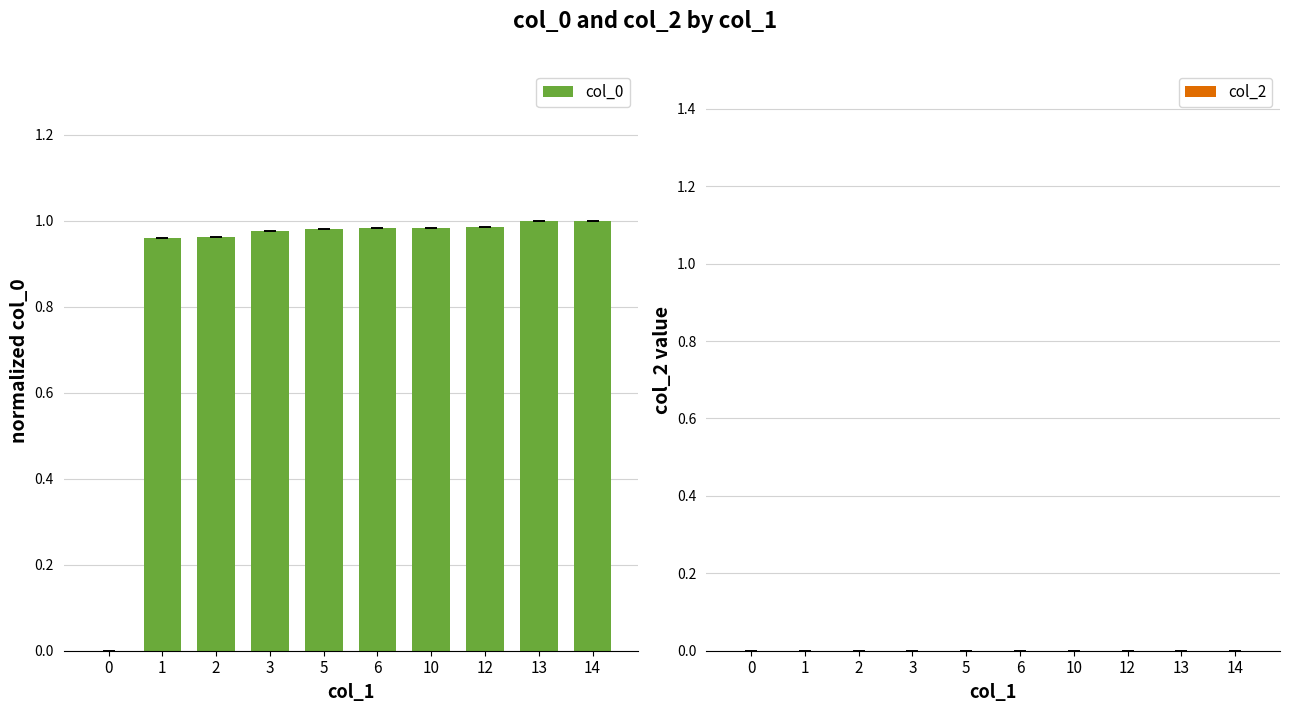

The chart shows a value of 0.0 at 0. True or false?

True